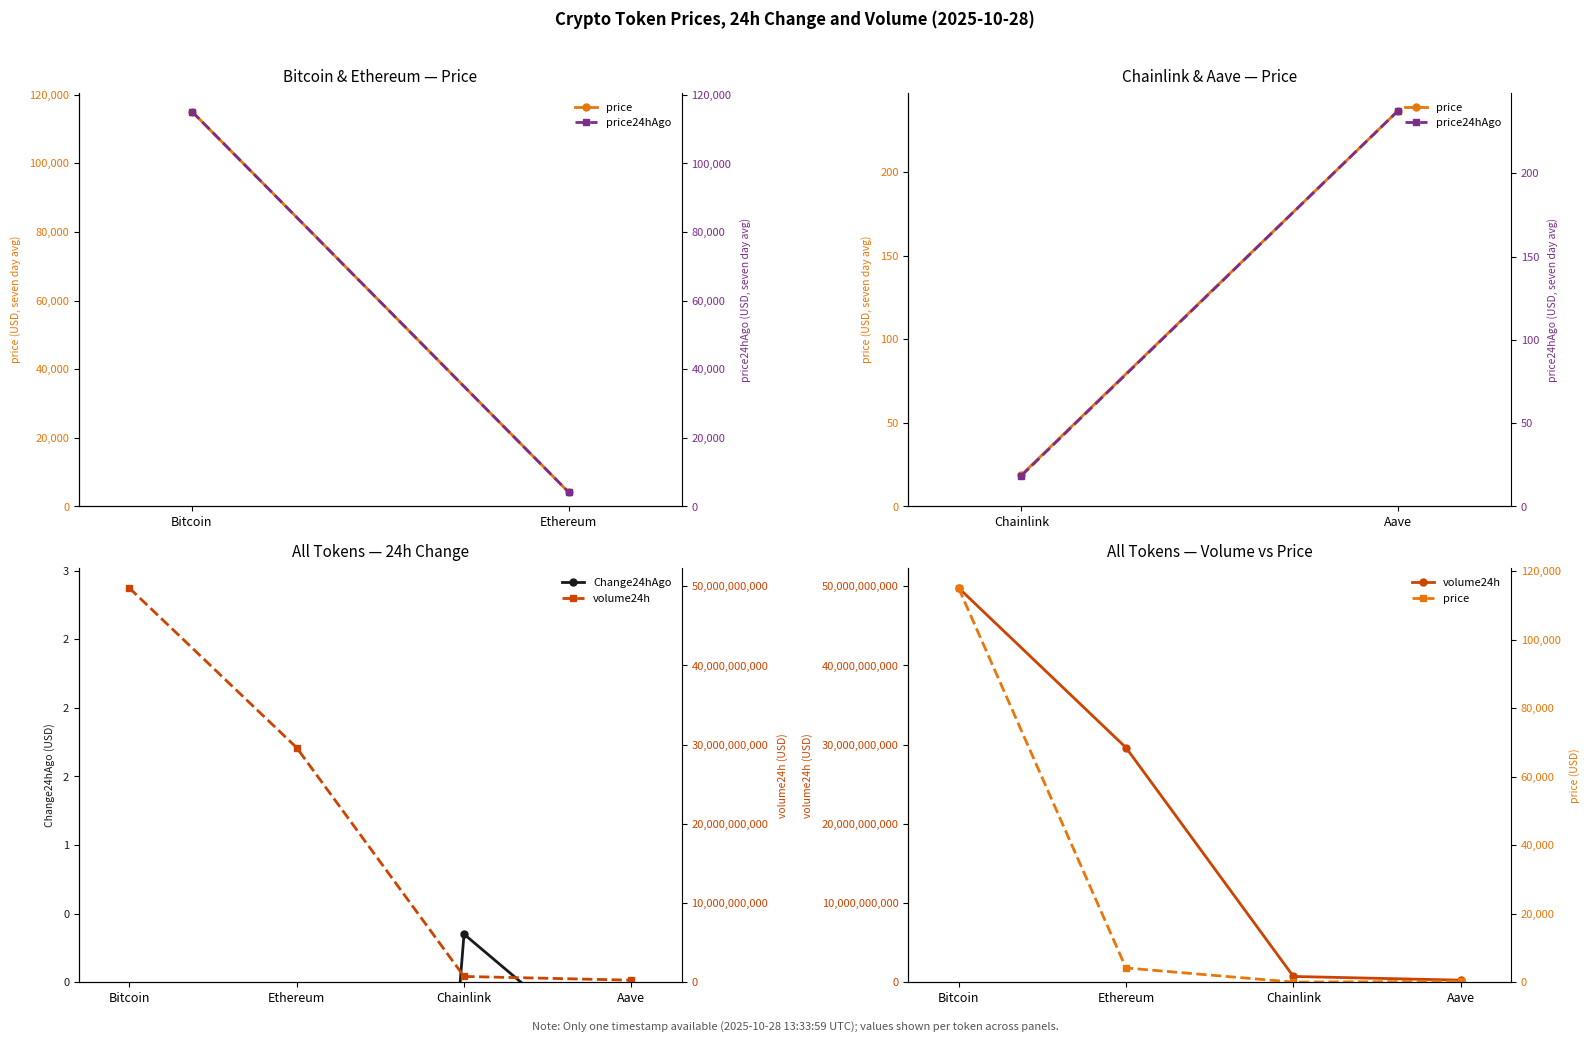

What is the value of the volume24h point at the 4th from the left?

253029254.0